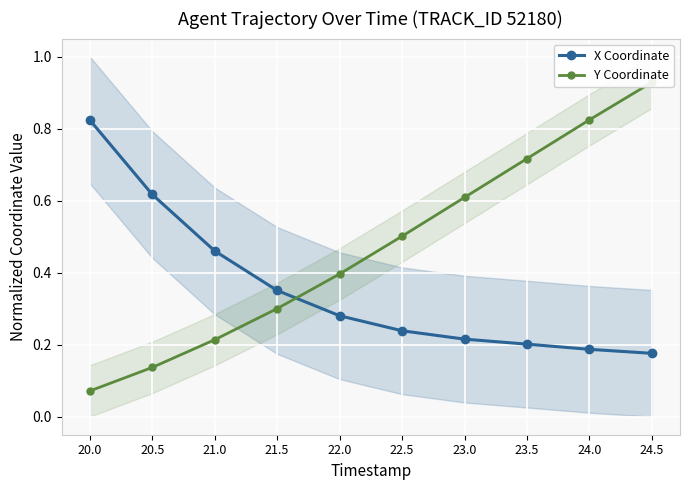

What is the maximum value for X Coordinate?

0.8